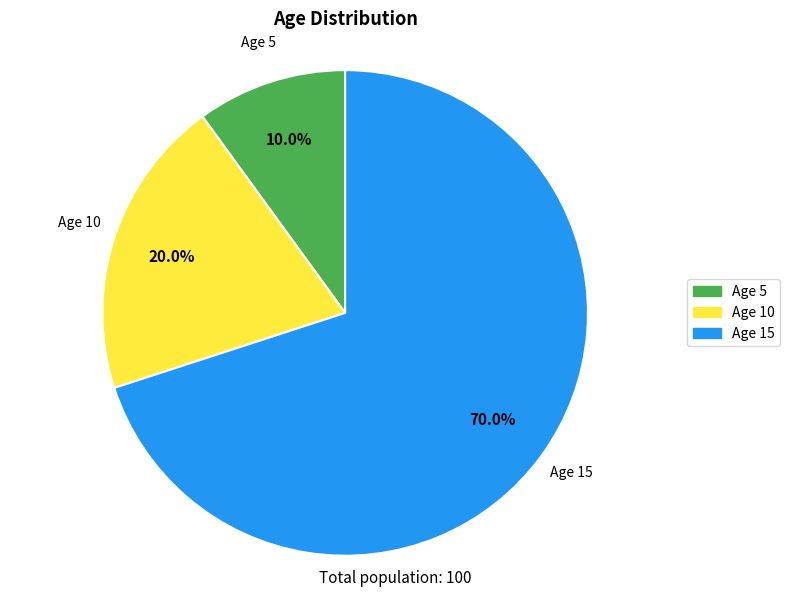

To the nearest percent, what is the average slice percentage?

33%